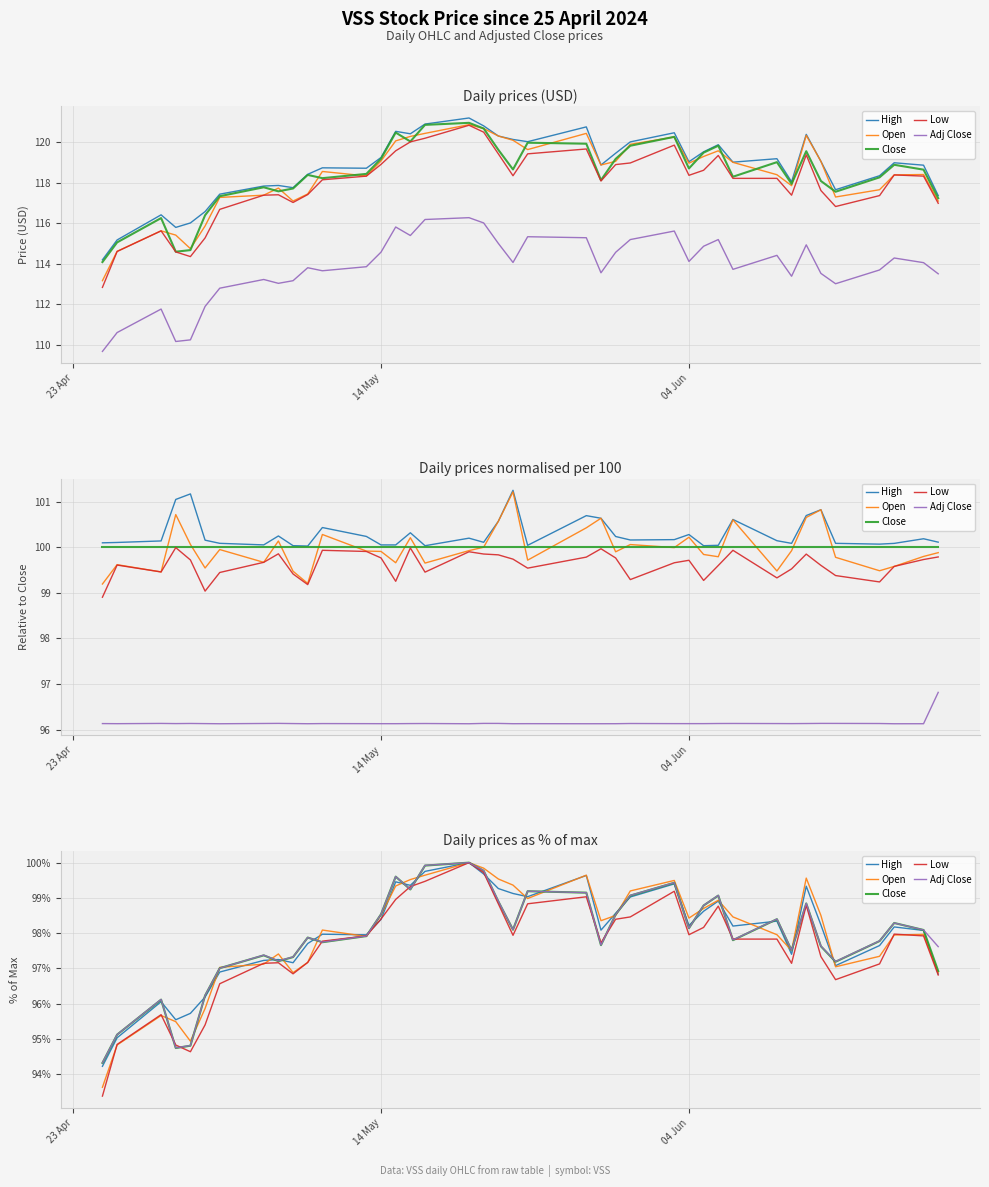

Which series has the widest spread of values?

Low